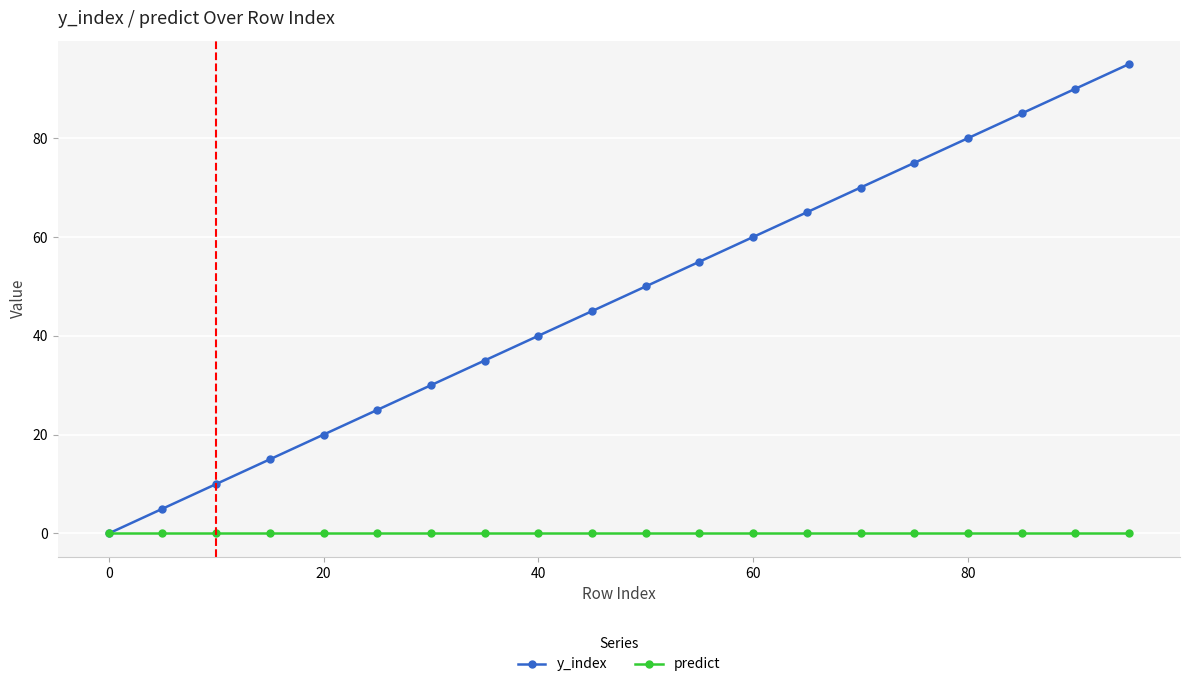

List the series in order of their peak value, lowest first.

predict, y_index